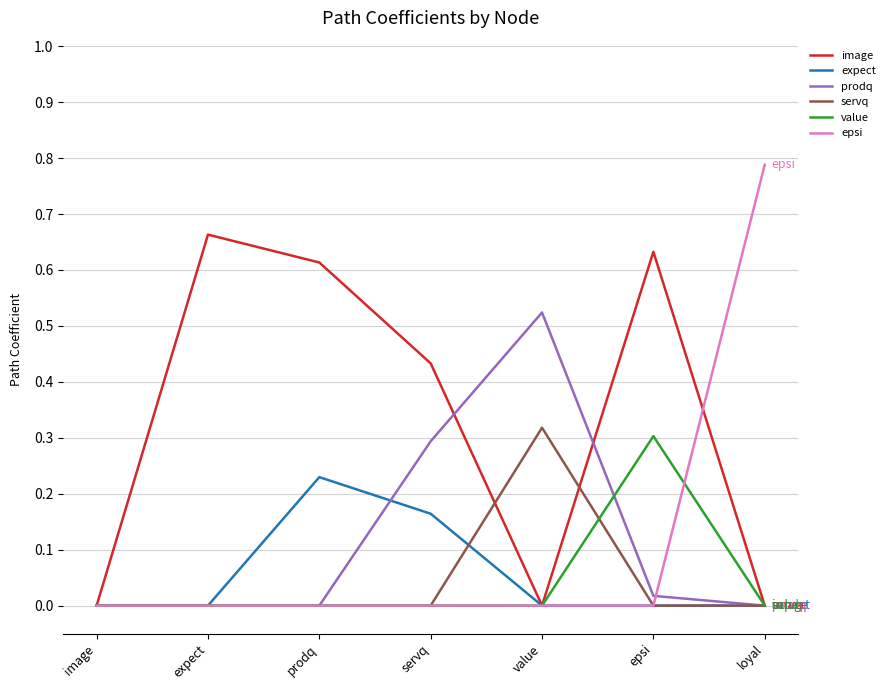

The value of epsi at epsi is -0.4. True or false?

False